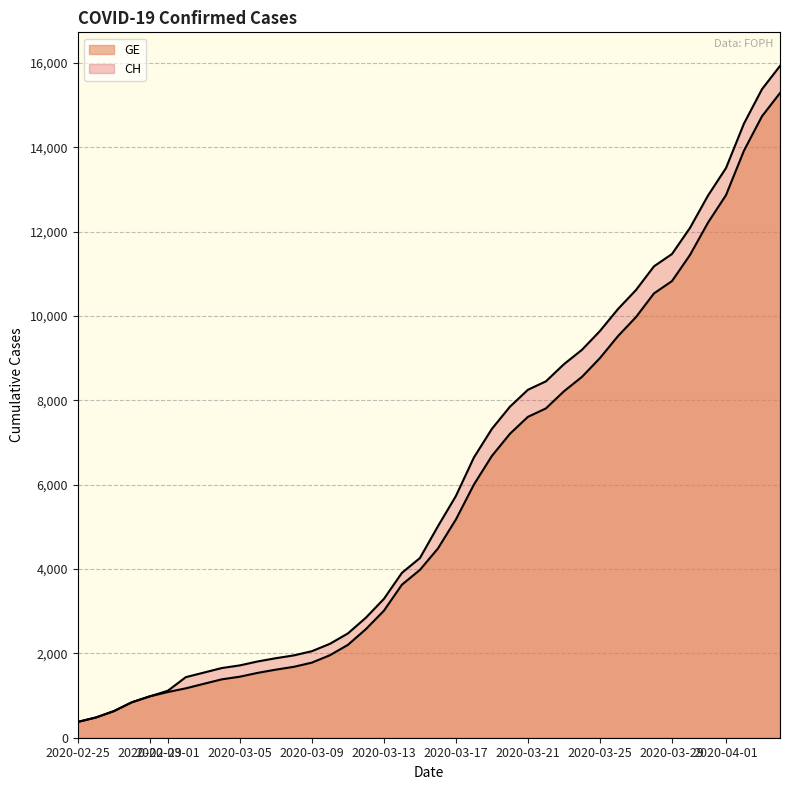

Is it true that CH equals 375 at 2020-02-25?

True